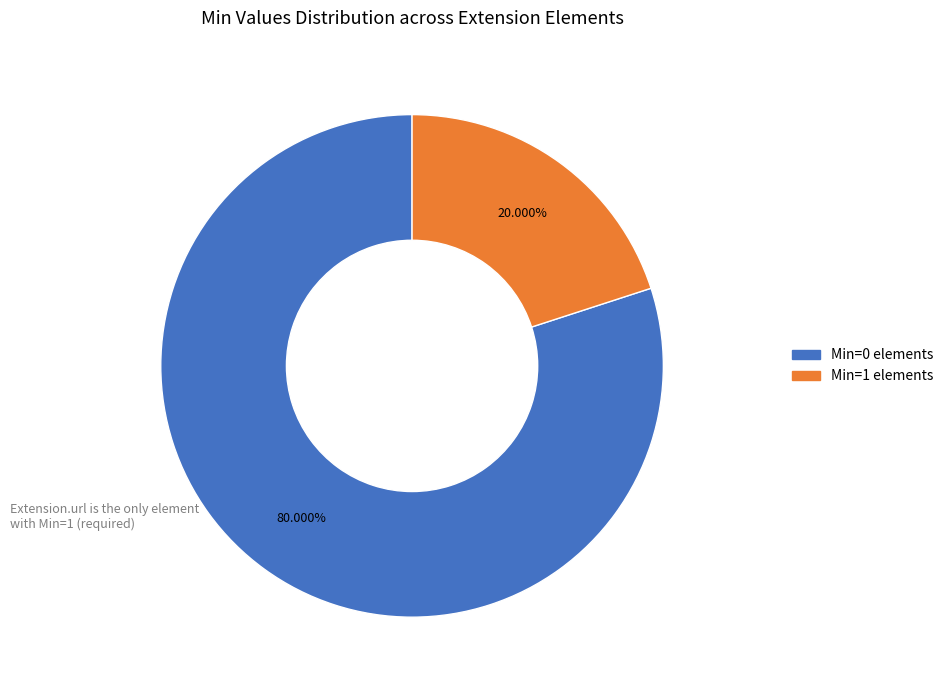

Does any single category account for the majority?

Yes